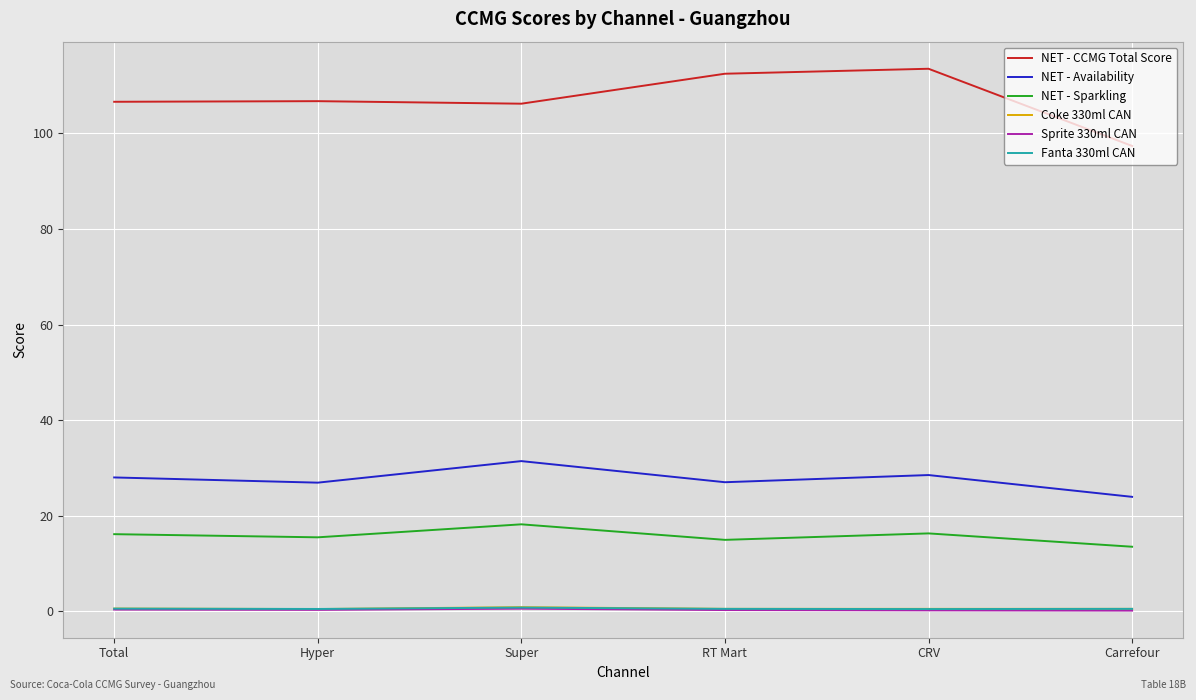

How many series are shown in this chart?

6